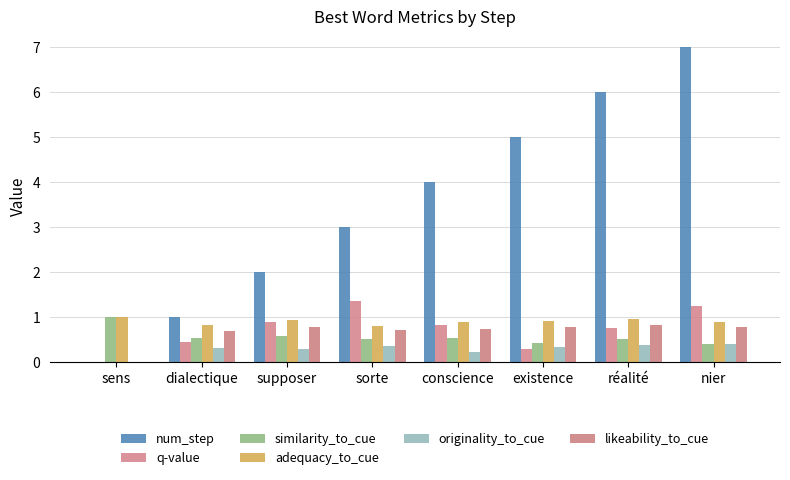

Does the chart contain stacked bars?

No